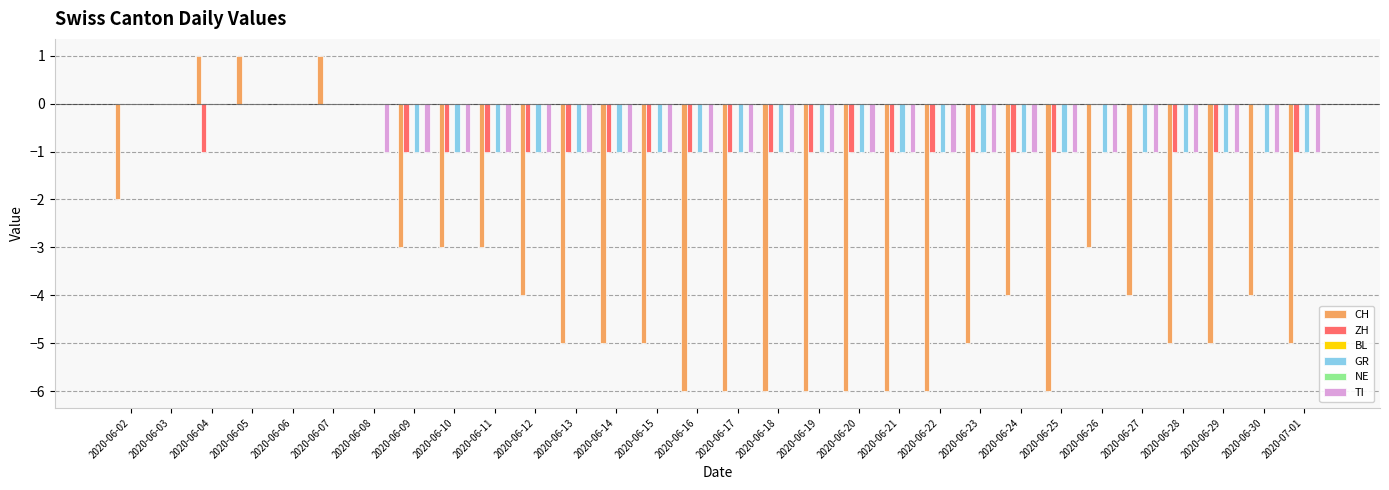

What is the difference between the maximum and minimum values in the ZH series?

1